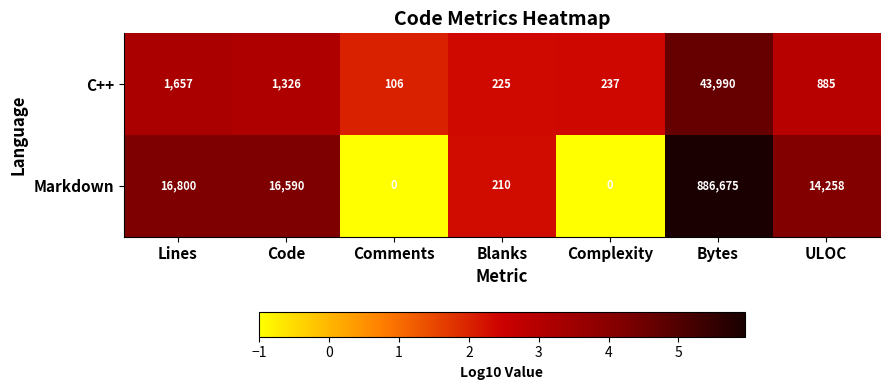

Count the number of data series in this chart.

2